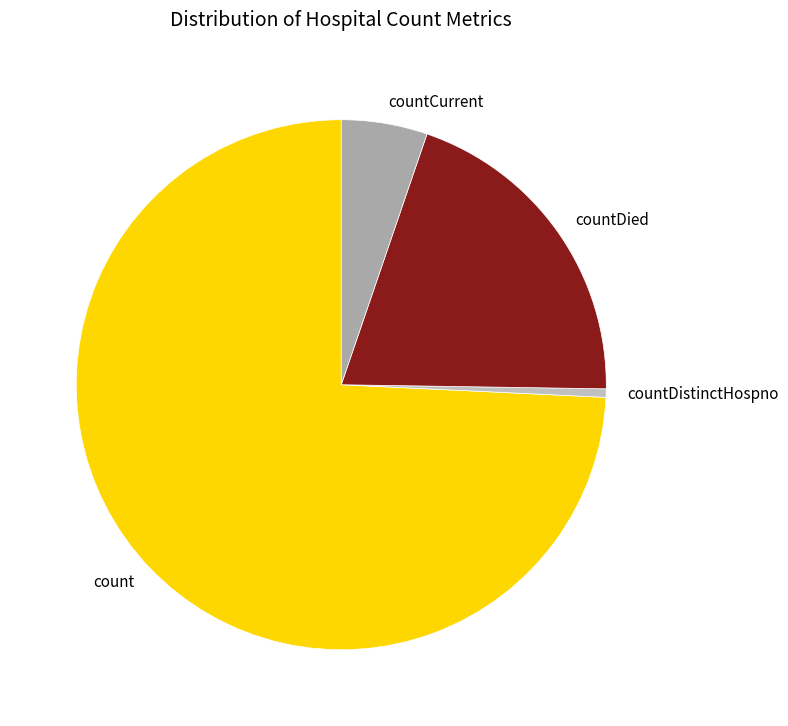

Which has a higher value, countDistinctHospno or countCurrent?

countCurrent